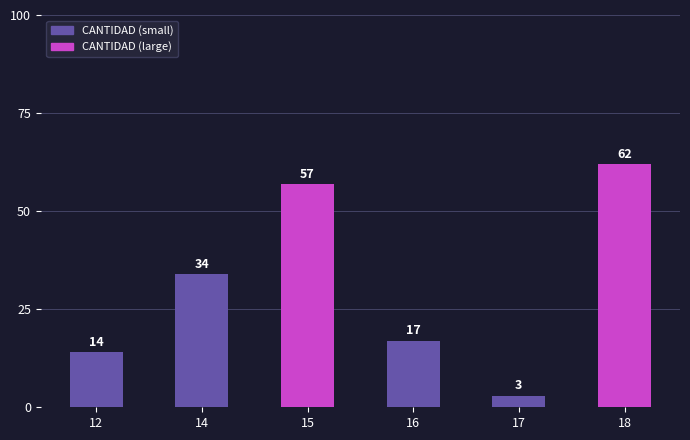

List the labels in order of value, smallest first.

17, 12, 16, 14, 15, 18